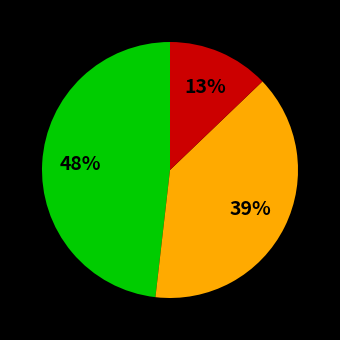

To the nearest percent, what is the average slice percentage?

33%